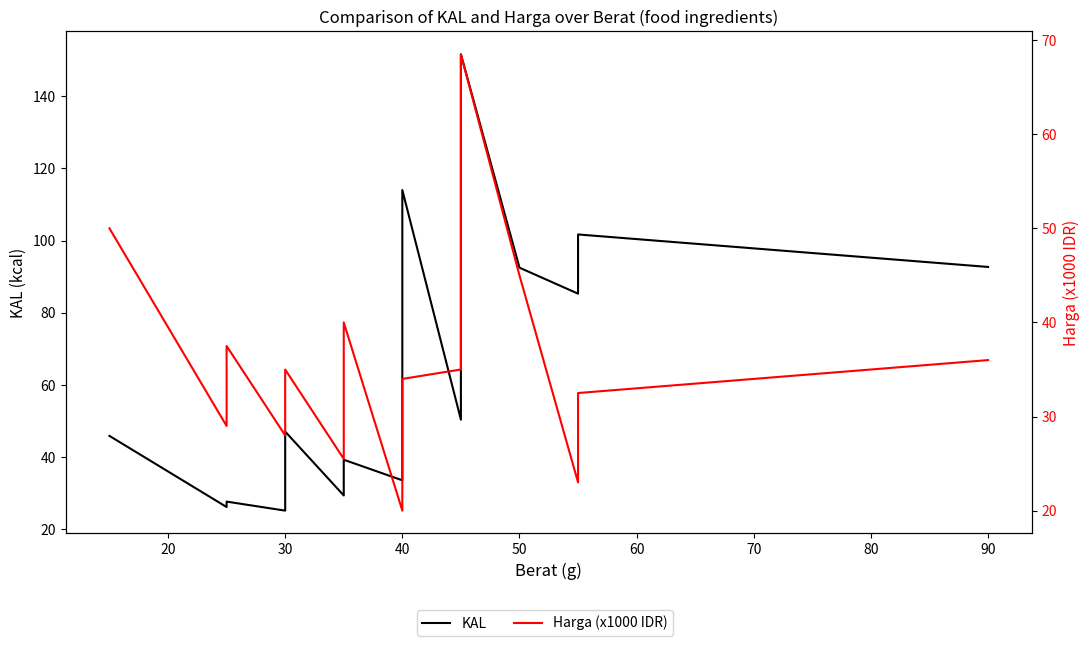

How many values in the KAL series exceed 47?

10